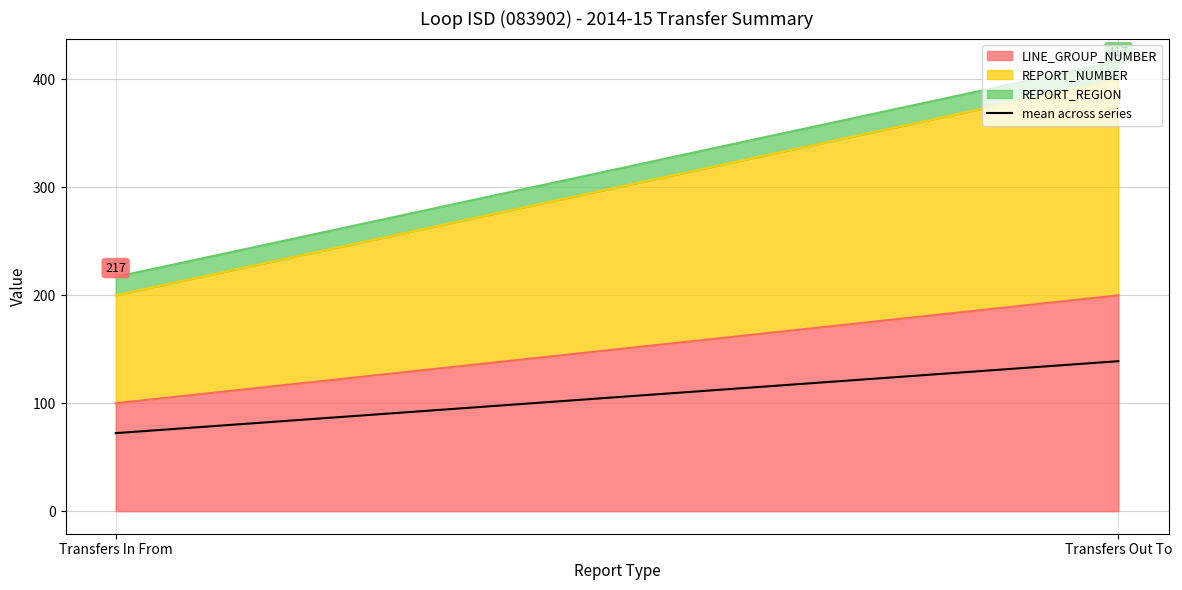

What is the smallest value displayed?

72.3